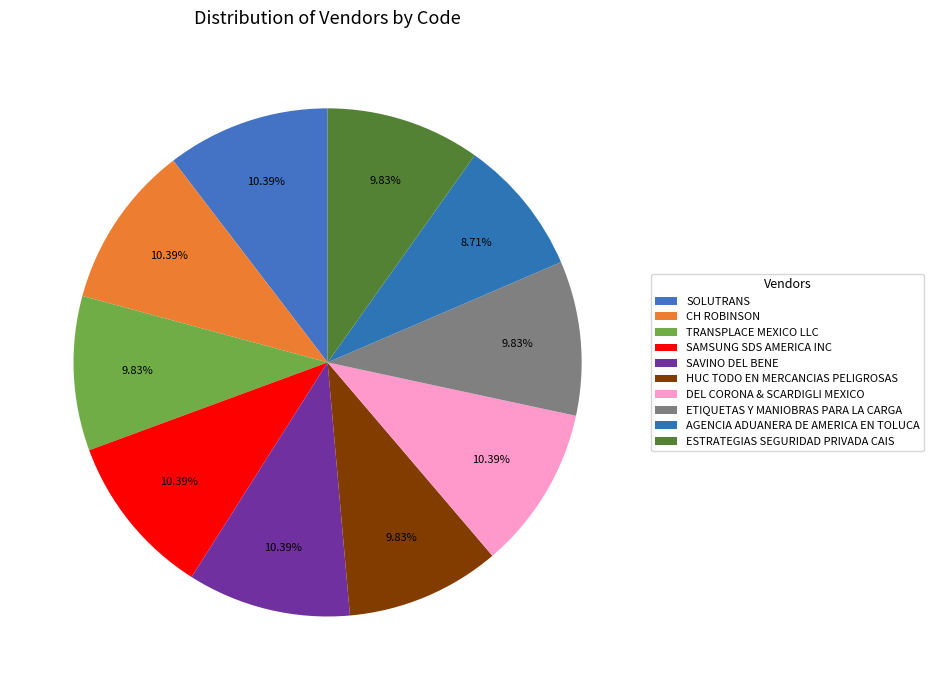

How many segments does this pie chart have?

10